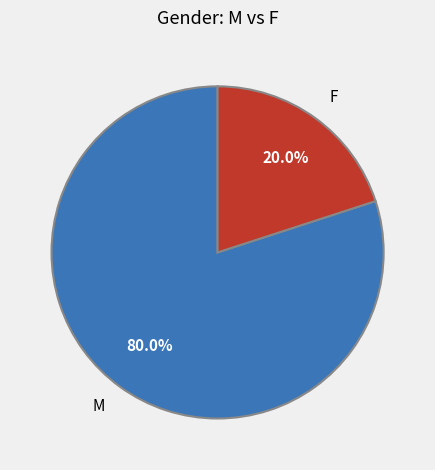

What is the total percentage of F and M?

100.0%